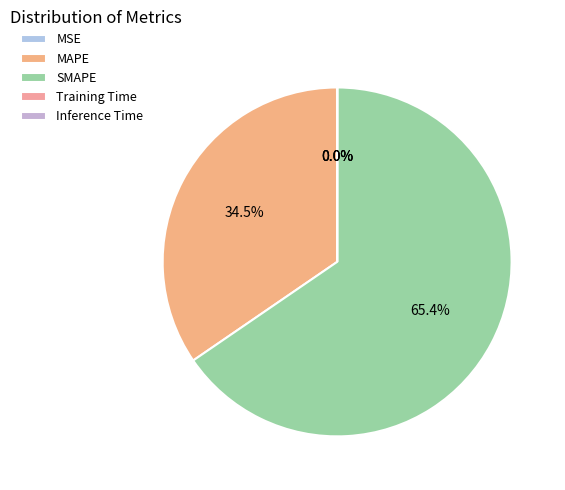

What is the total percentage of MSE and MAPE?

34.6%